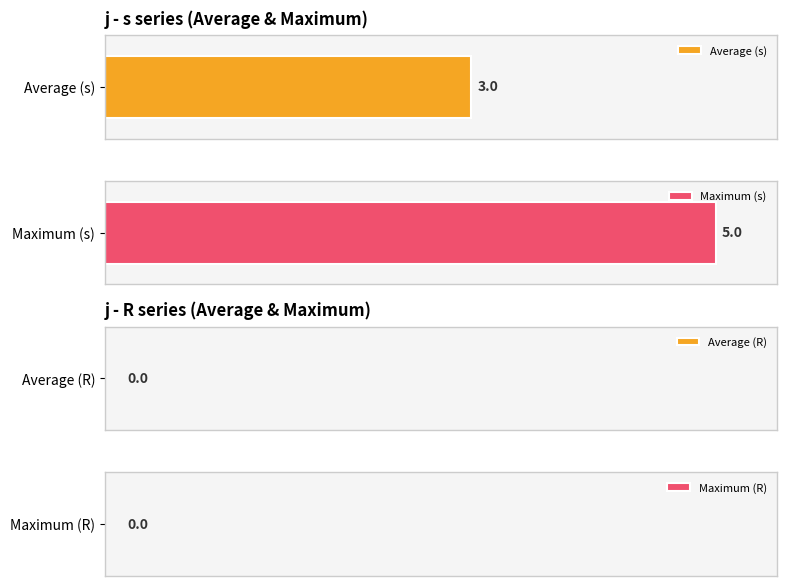

List the series in order of their peak value, lowest first.

R, s